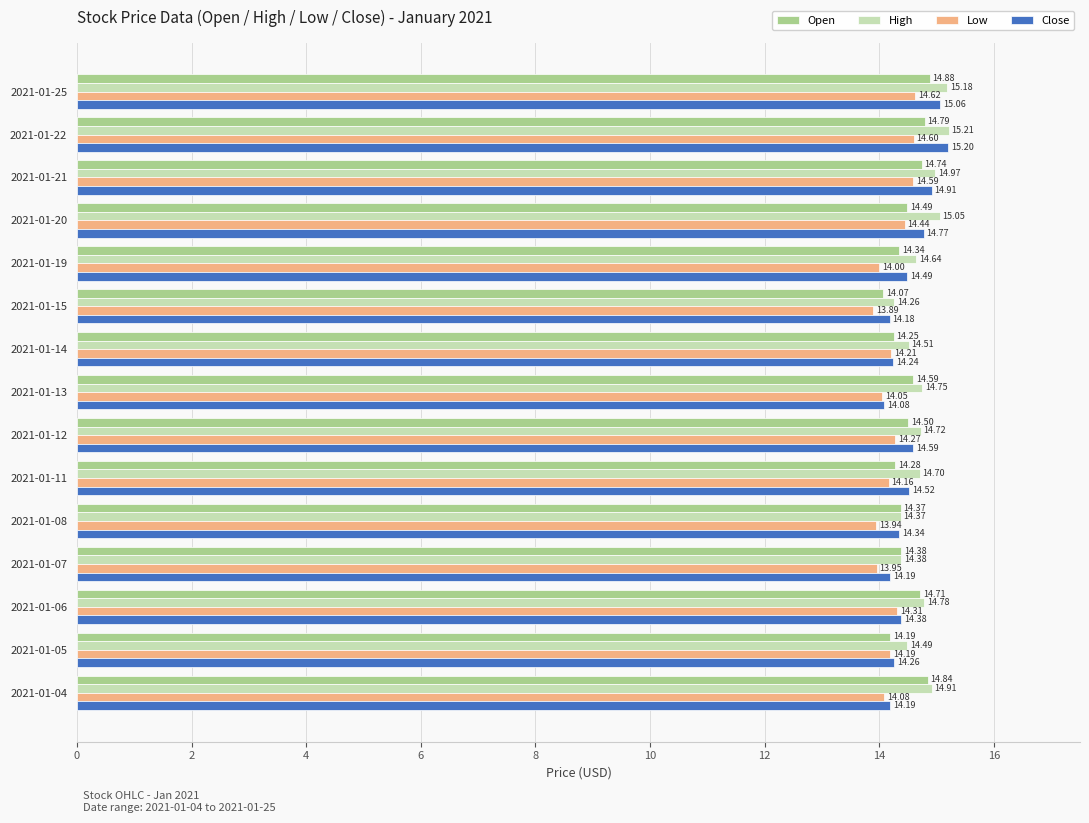

What is the difference between the maximum and minimum values in the Low series?

0.7